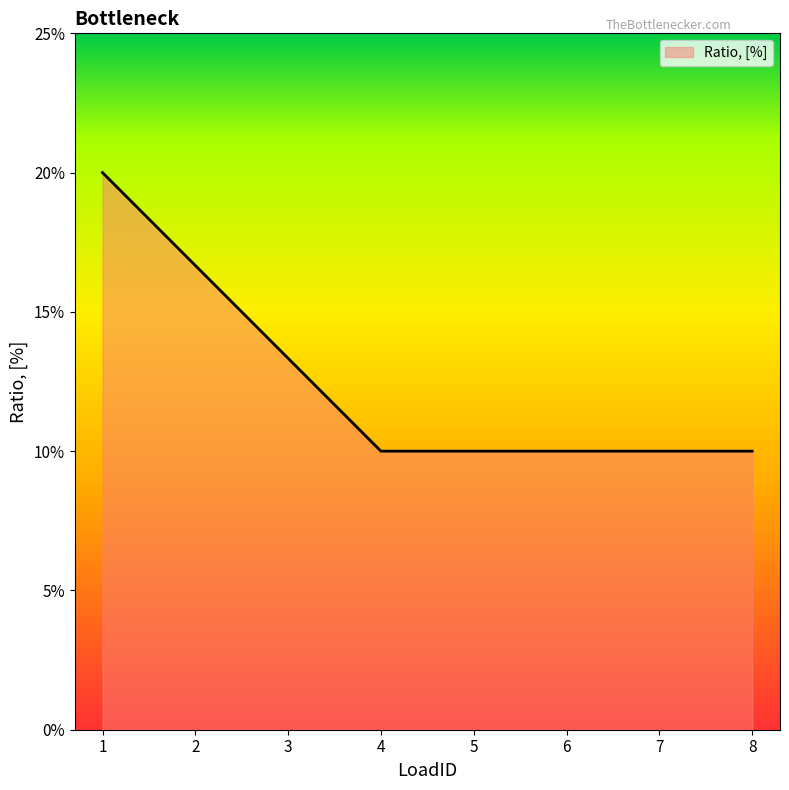

Does the chart have visible grid lines?

No